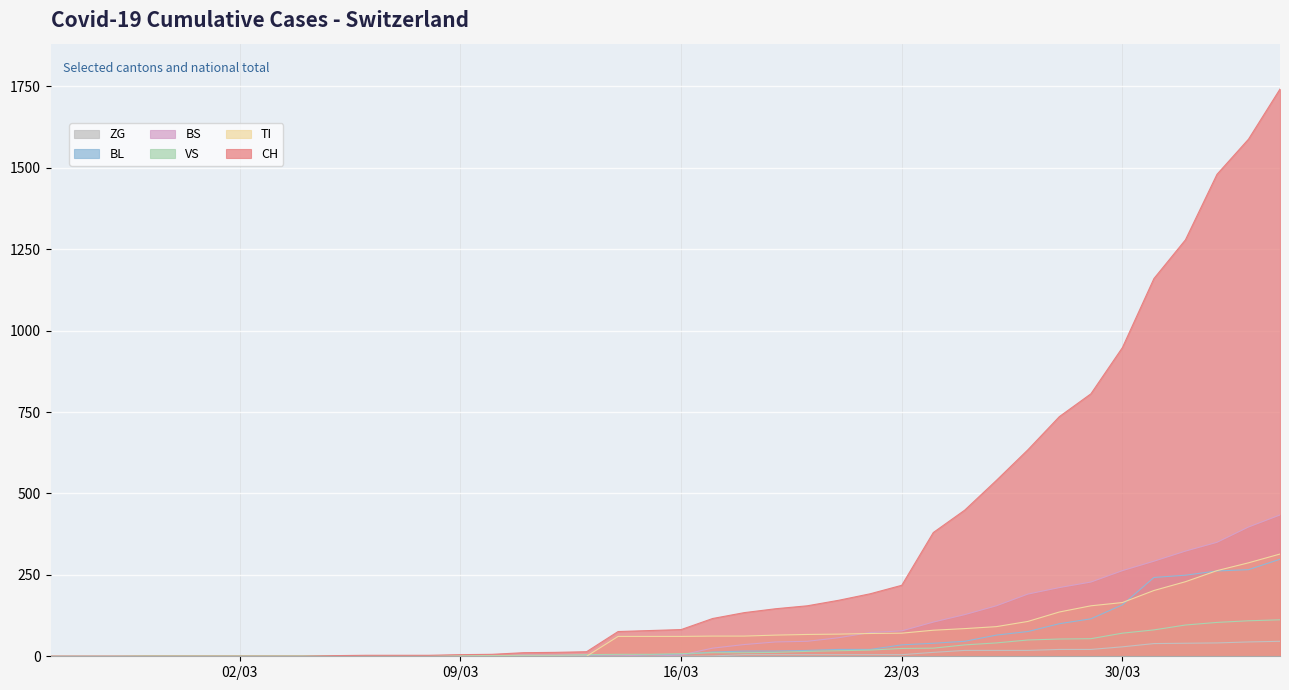

Does the chart display data point markers on the line(s)?

No